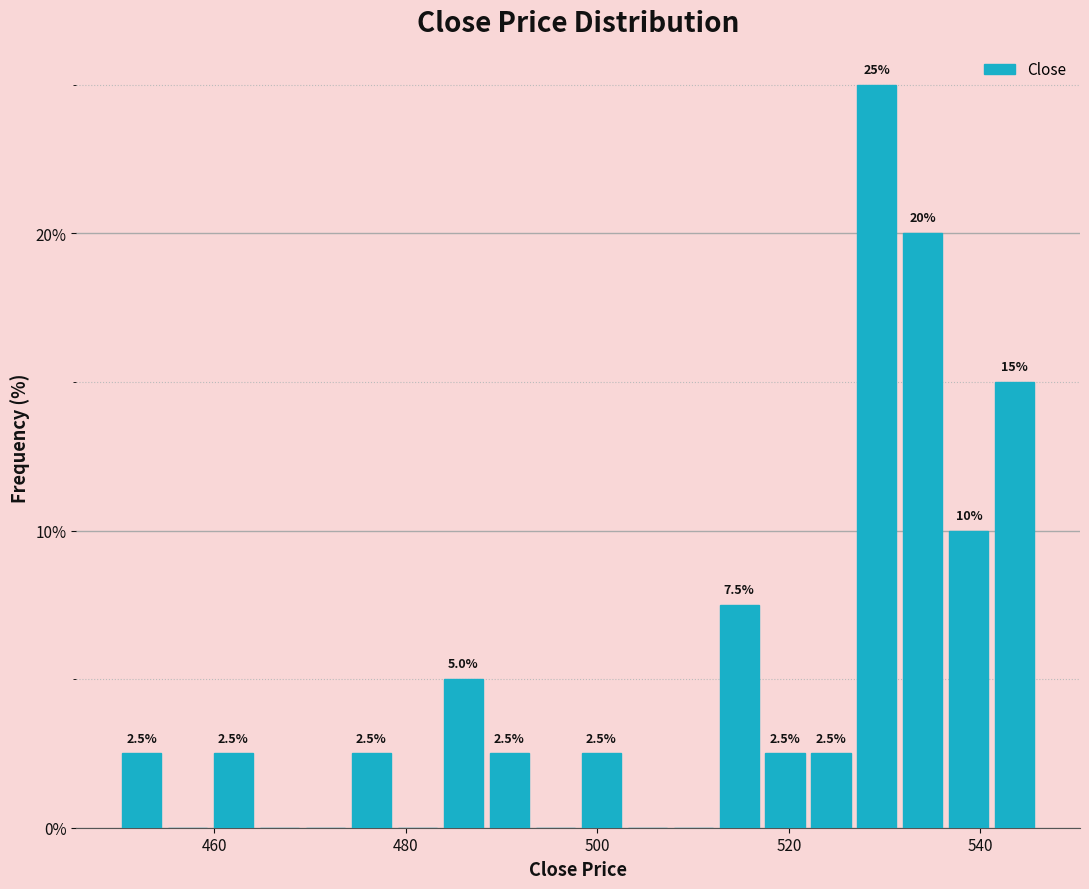

Read against the x-axis, roughly where is the centre of the tallest bar?

530